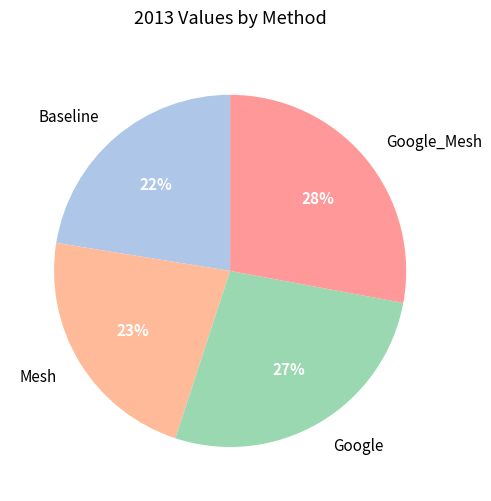

Is the sum of Mesh and Baseline greater than half?

No